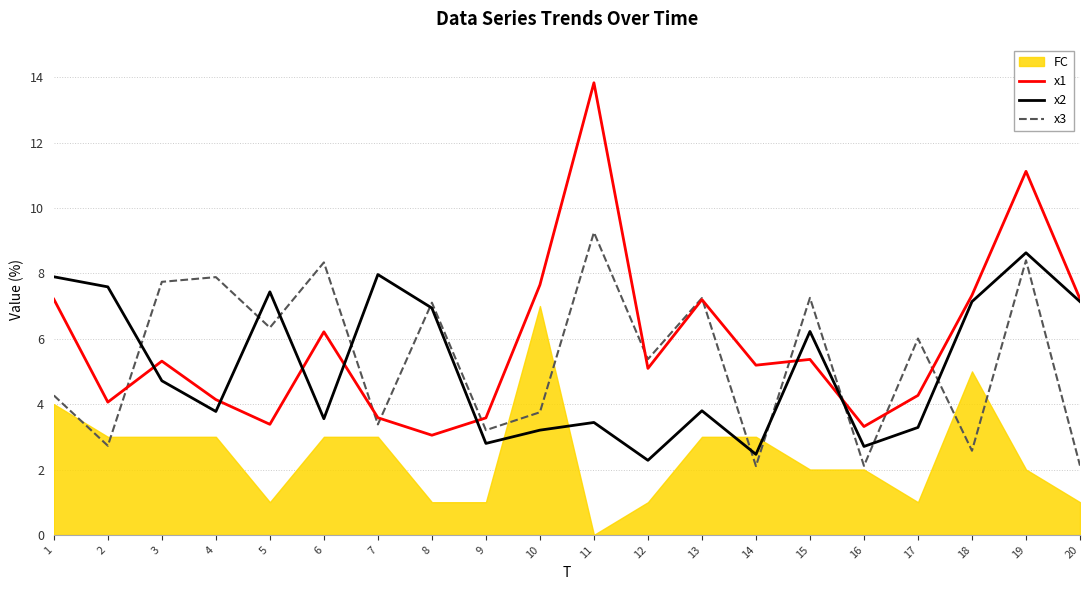

List the series in order of their overall mean, highest first.

x1, x3, x2